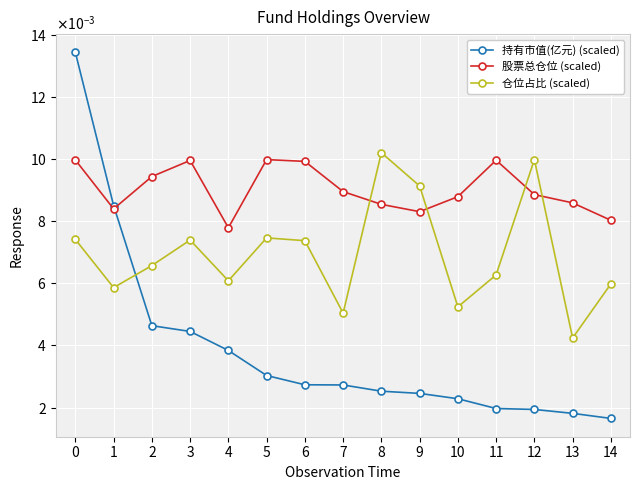

What are all the series names shown in the legend?

持有市值(亿元) (scaled), 股票总仓位 (scaled), 仓位占比 (scaled)